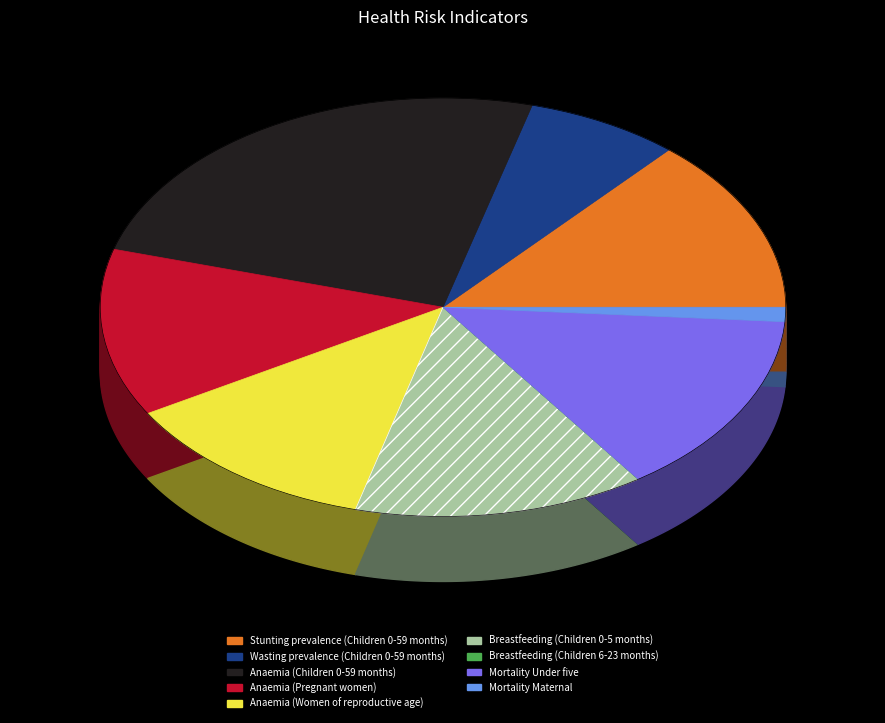

Between Breastfeeding (Children 0-5 months) and Anaemia (Women of reproductive age), which is larger?

Breastfeeding (Children 0-5 months)